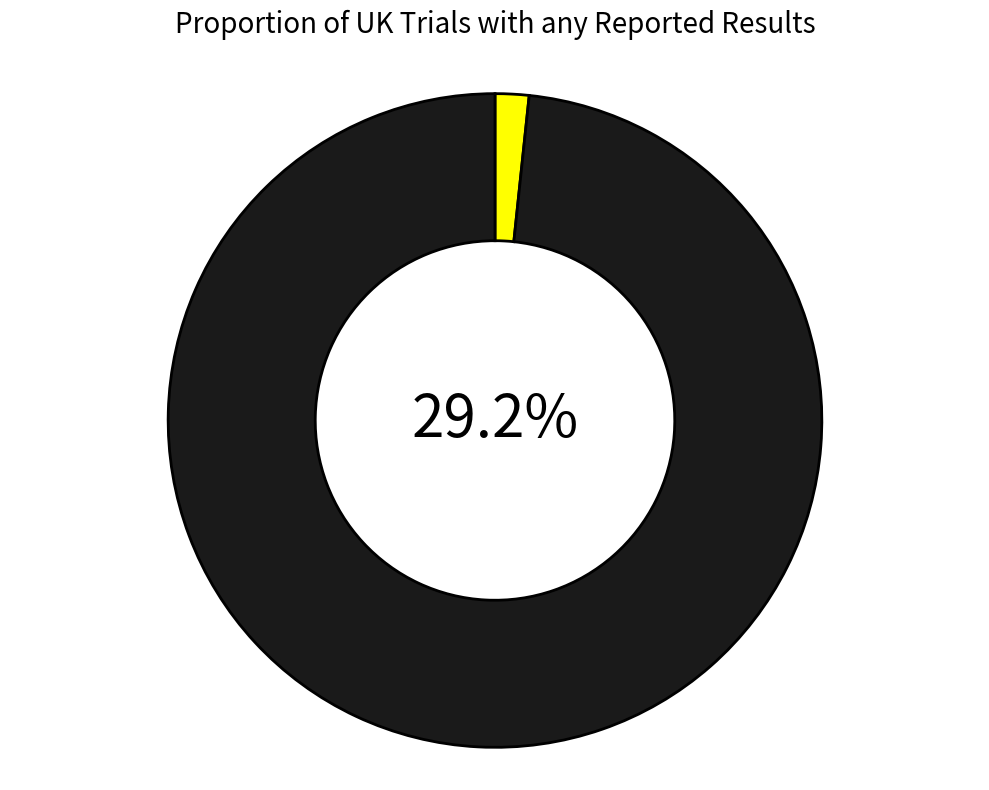

To the nearest percent, what is the average slice percentage?

50%